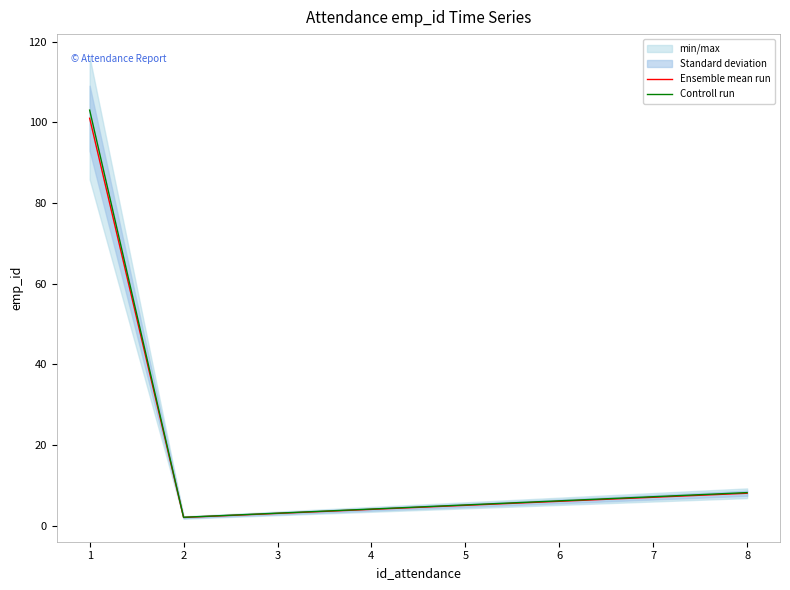

What is the spread (max minus min) of values at 5?

0.1